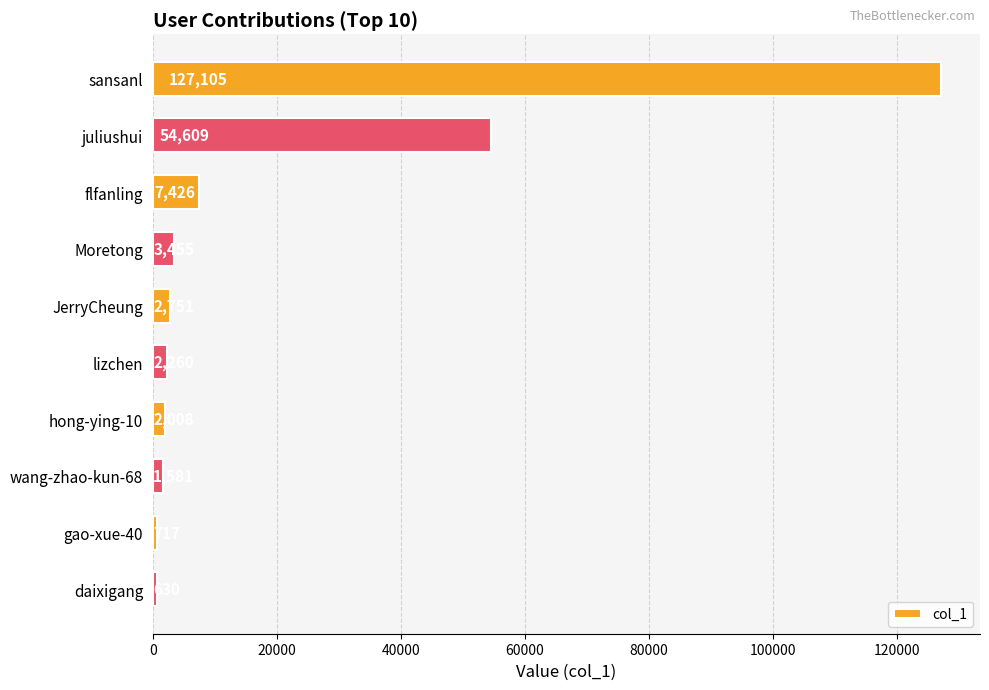

Rank the categories by value from lowest to highest.

daixigang, gao-xue-40, wang-zhao-kun-68, hong-ying-10, lizchen, JerryCheung, Moretong, flfanling, juliushui, sansanl